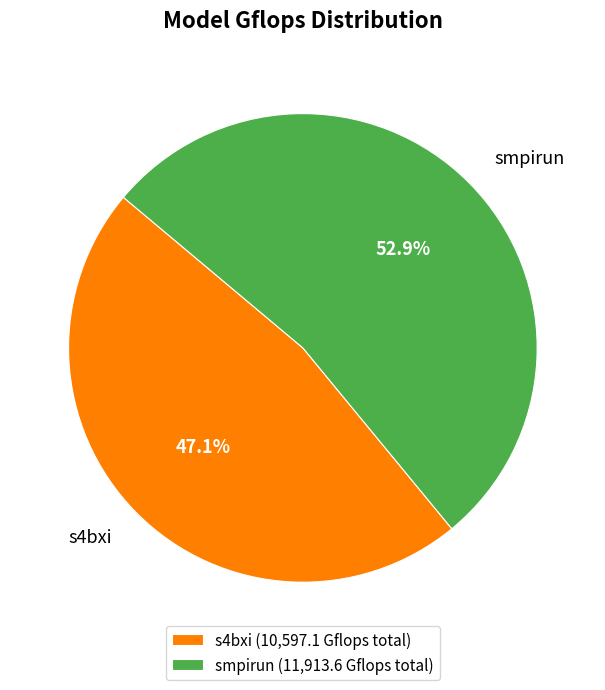

What portion of the pie excludes s4bxi?

52.9%